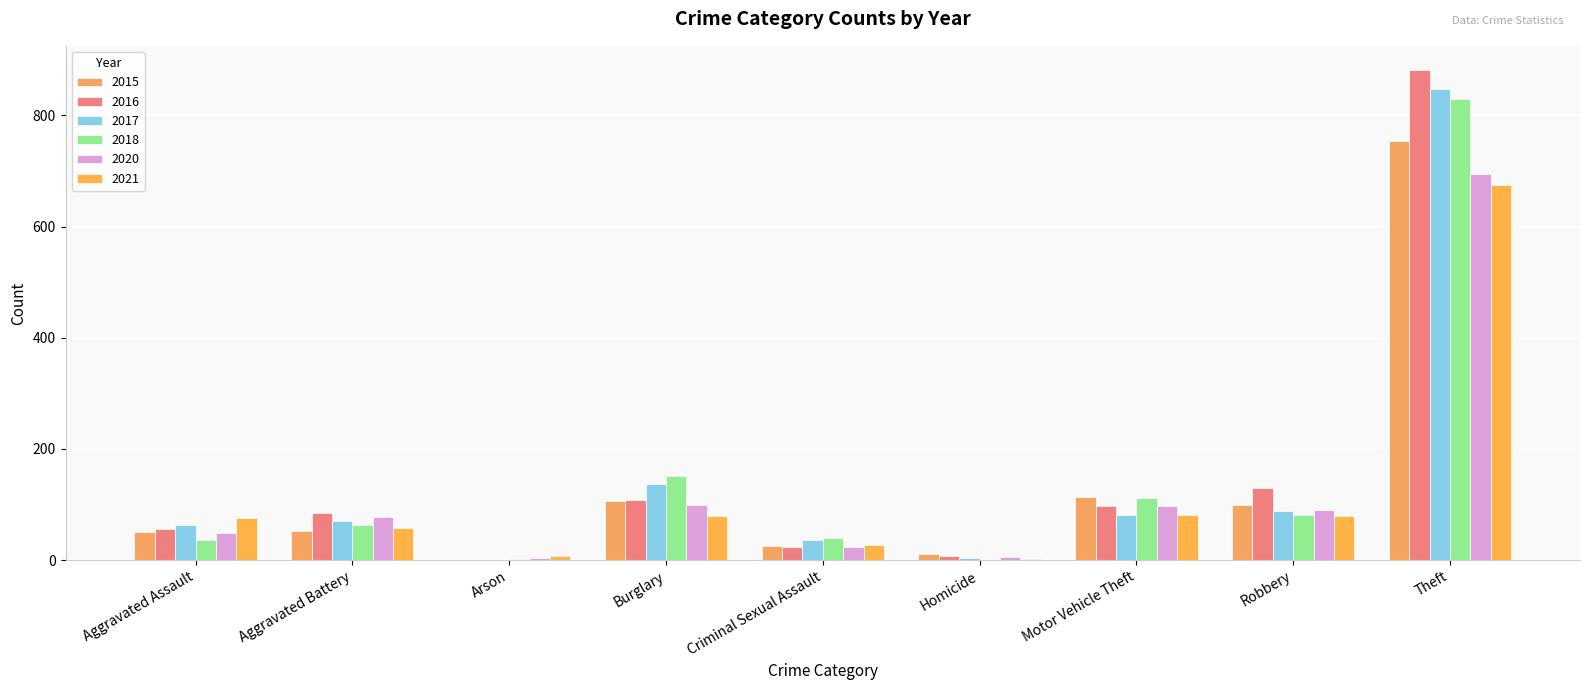

Reading left to right, list all the values displayed in this chart.

2015: Aggravated Assault=50	Aggravated Battery=52	Arson=1	Burglary=106	Criminal Sexual Assault=25	Homicide=11	Motor Vehicle Theft=113	Robbery=99	Theft=753
2016: Aggravated Assault=56	Aggravated Battery=85	Arson=1	Burglary=109	Criminal Sexual Assault=23	Homicide=8	Motor Vehicle Theft=97	Robbery=129	Theft=881
2017: Aggravated Assault=64	Aggravated Battery=70	Arson=1	Burglary=137	Criminal Sexual Assault=37	Homicide=4	Motor Vehicle Theft=82	Robbery=88	Theft=847
2018: Aggravated Assault=37	Aggravated Battery=64	Arson=2	Burglary=152	Criminal Sexual Assault=39	Homicide=1	Motor Vehicle Theft=112	Robbery=81	Theft=829
2020: Aggravated Assault=49	Aggravated Battery=78	Arson=4	Burglary=99	Criminal Sexual Assault=24	Homicide=6	Motor Vehicle Theft=97	Robbery=91	Theft=695
2021: Aggravated Assault=75	Aggravated Battery=57	Arson=8	Burglary=79	Criminal Sexual Assault=27	Homicide=2	Motor Vehicle Theft=81	Robbery=80	Theft=675